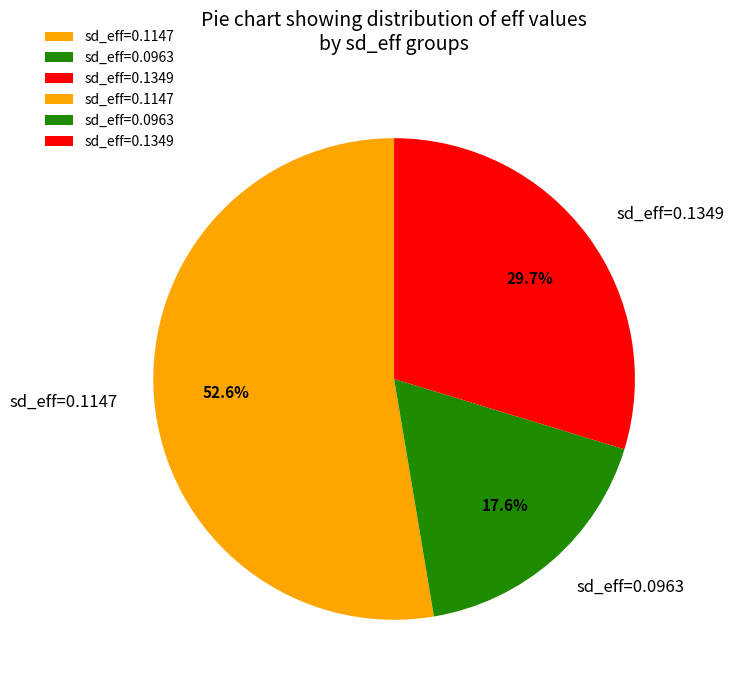

Count the number of slices in the pie.

3